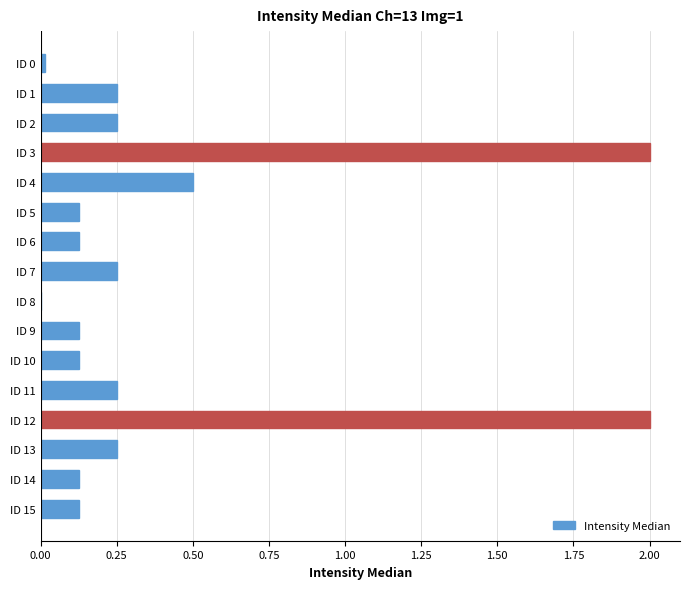

What is the greatest value displayed?

2.0